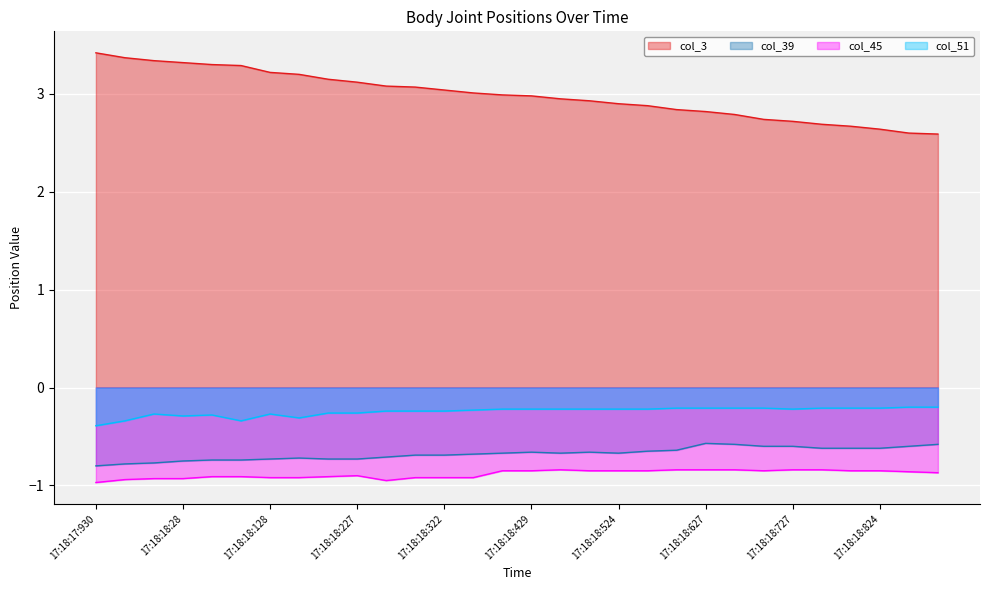

What are all the series names shown in the legend?

col_3, col_39, col_45, col_51